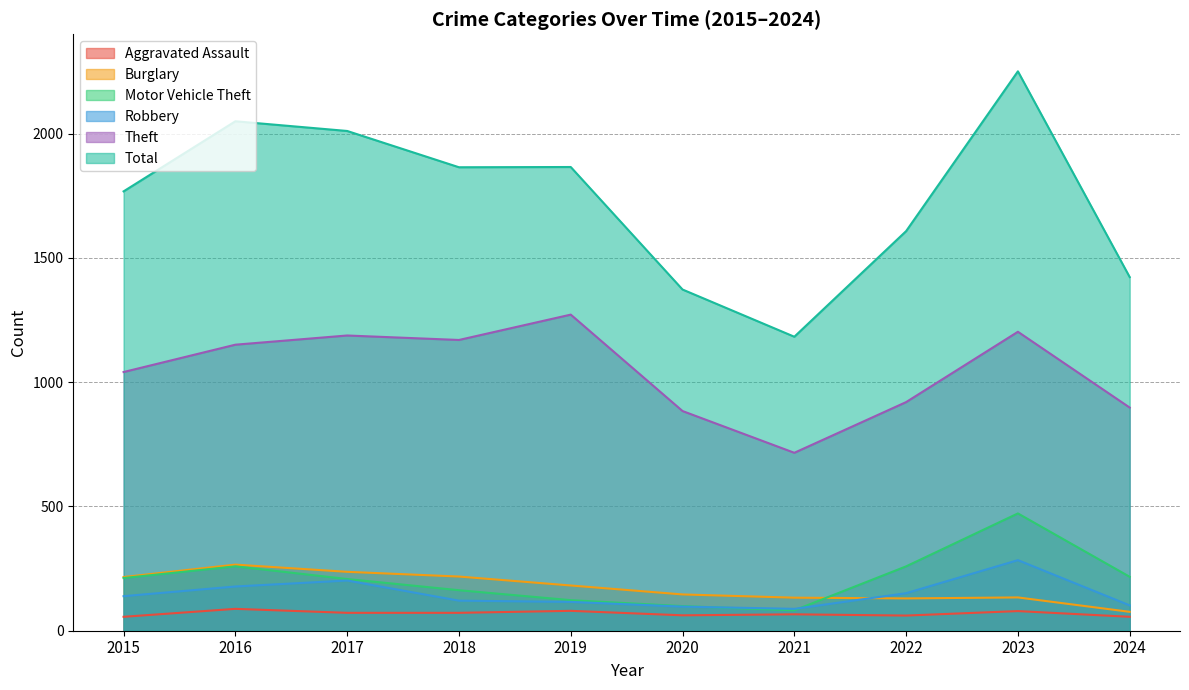

True or false: Burglary and Aggravated Assault cross at least once.

False